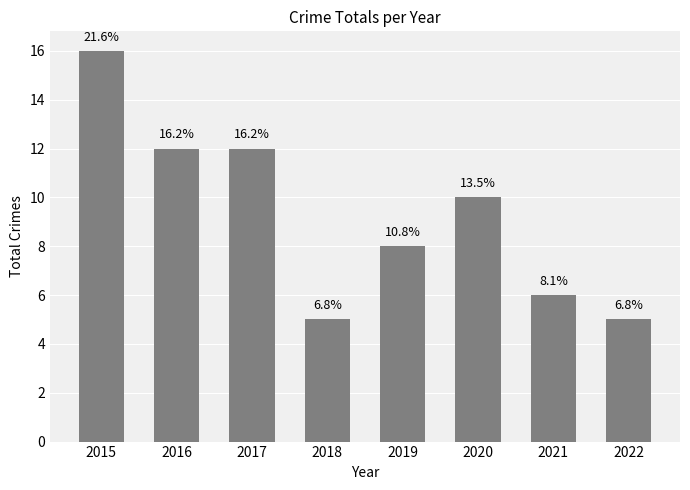

Reading left to right, extract all data points from this chart.

16	12	12	5	8	10	6	5